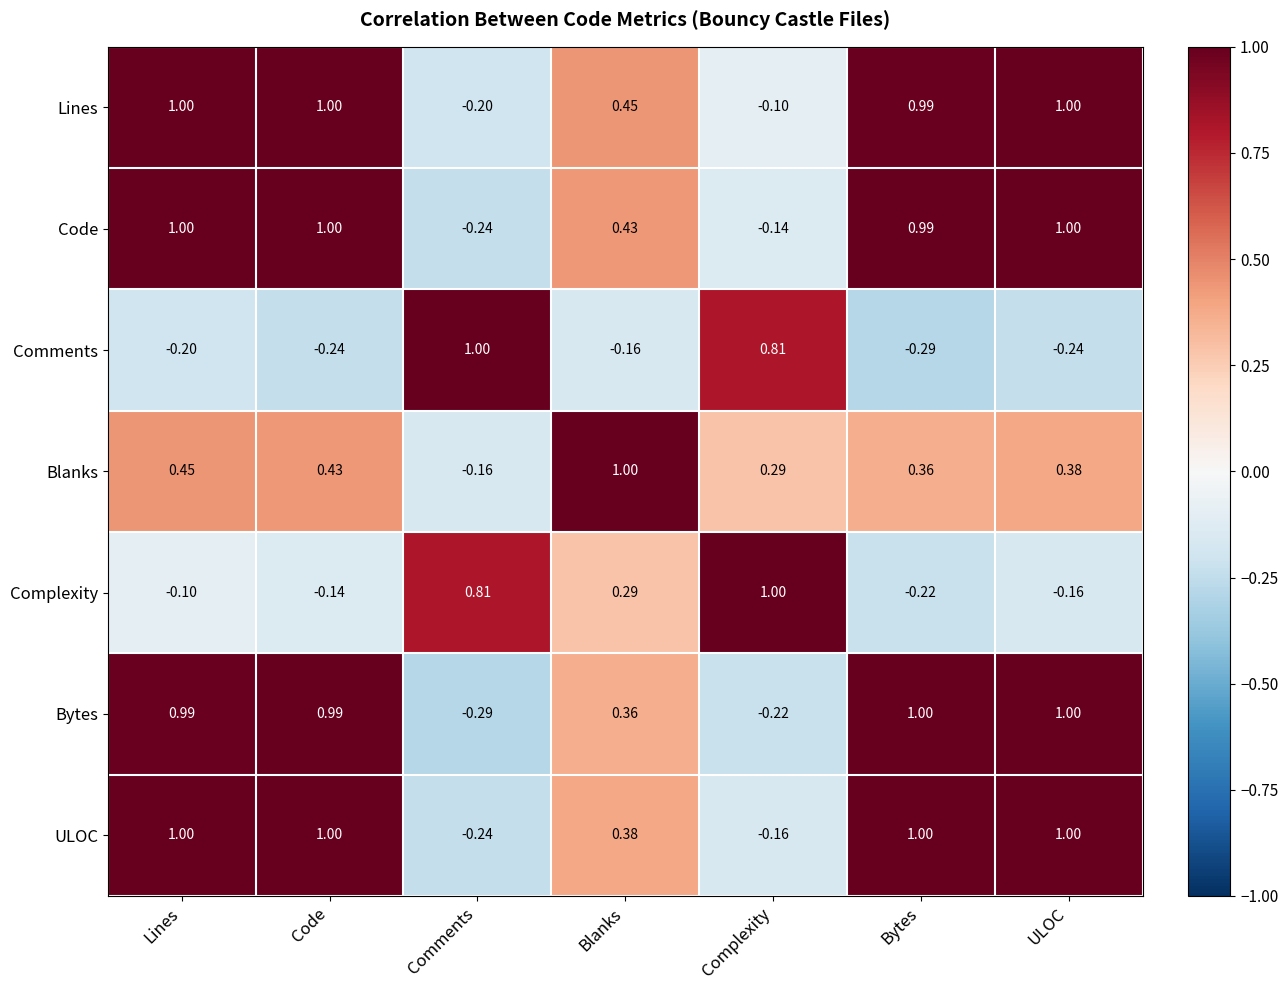

At which label does Comments first exceed 0?

Comments